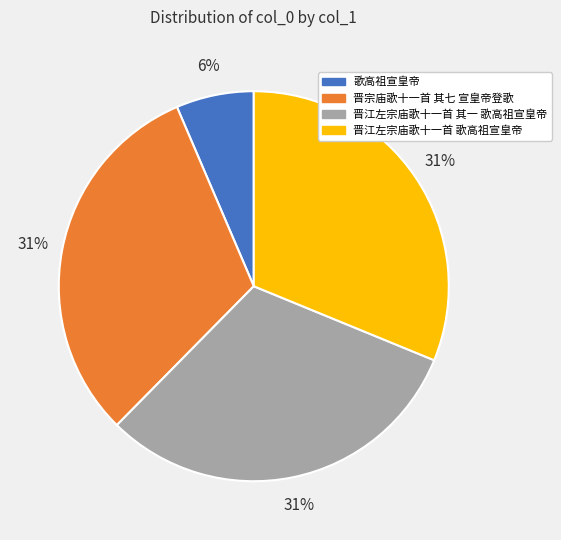

Is there any slice that represents more than half of the pie?

No